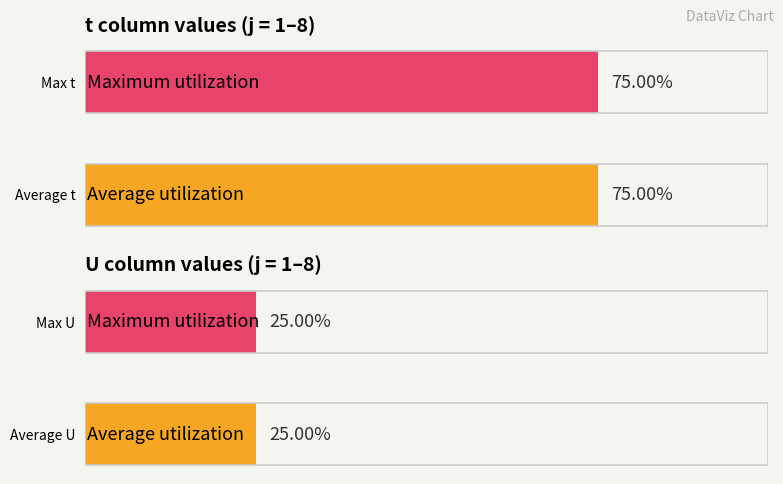

Which series has the widest spread of values?

t